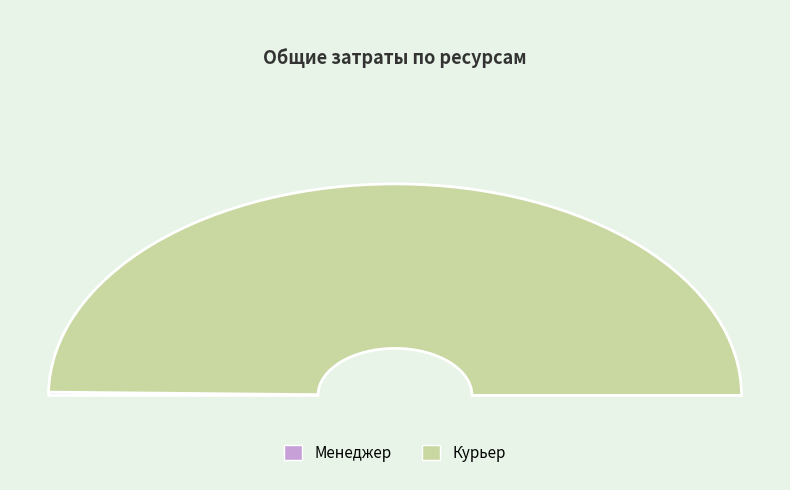

Is it true that Курьер is 100% of the pie?

True